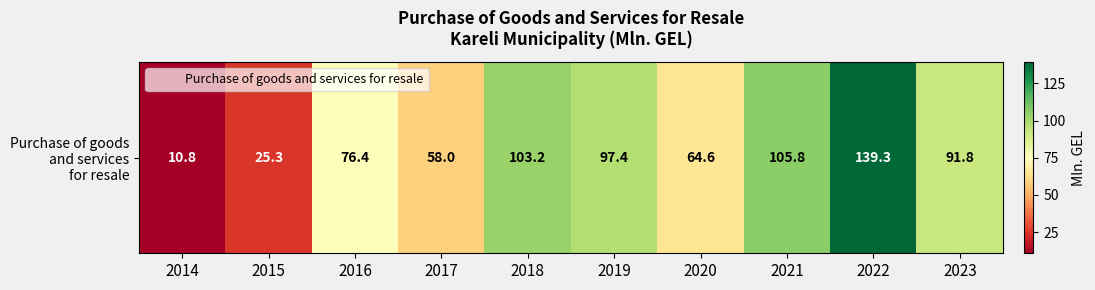

Reading left to right, list all the values displayed in this chart.

10.8	25.3	76.4	58.0	103.2	97.4	64.6	105.8	139.3	91.8